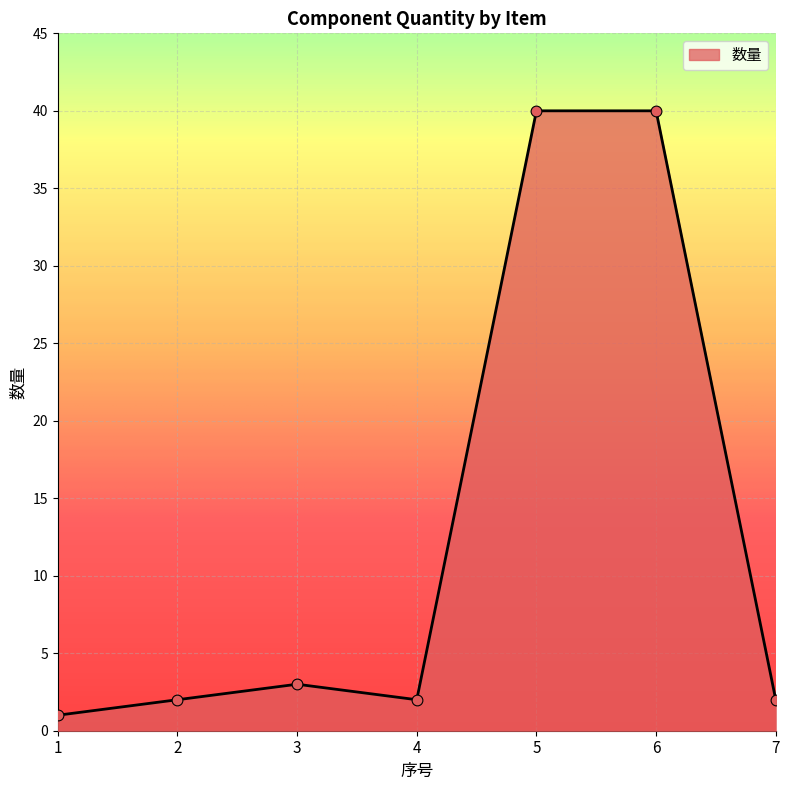

What is the ratio of the value at 7 to the value at 2?

1.0